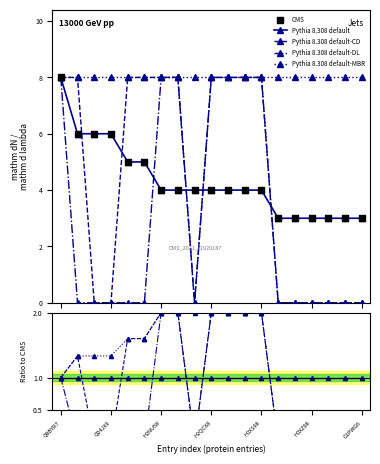

At how many categories does at least one series exceed 1?

19